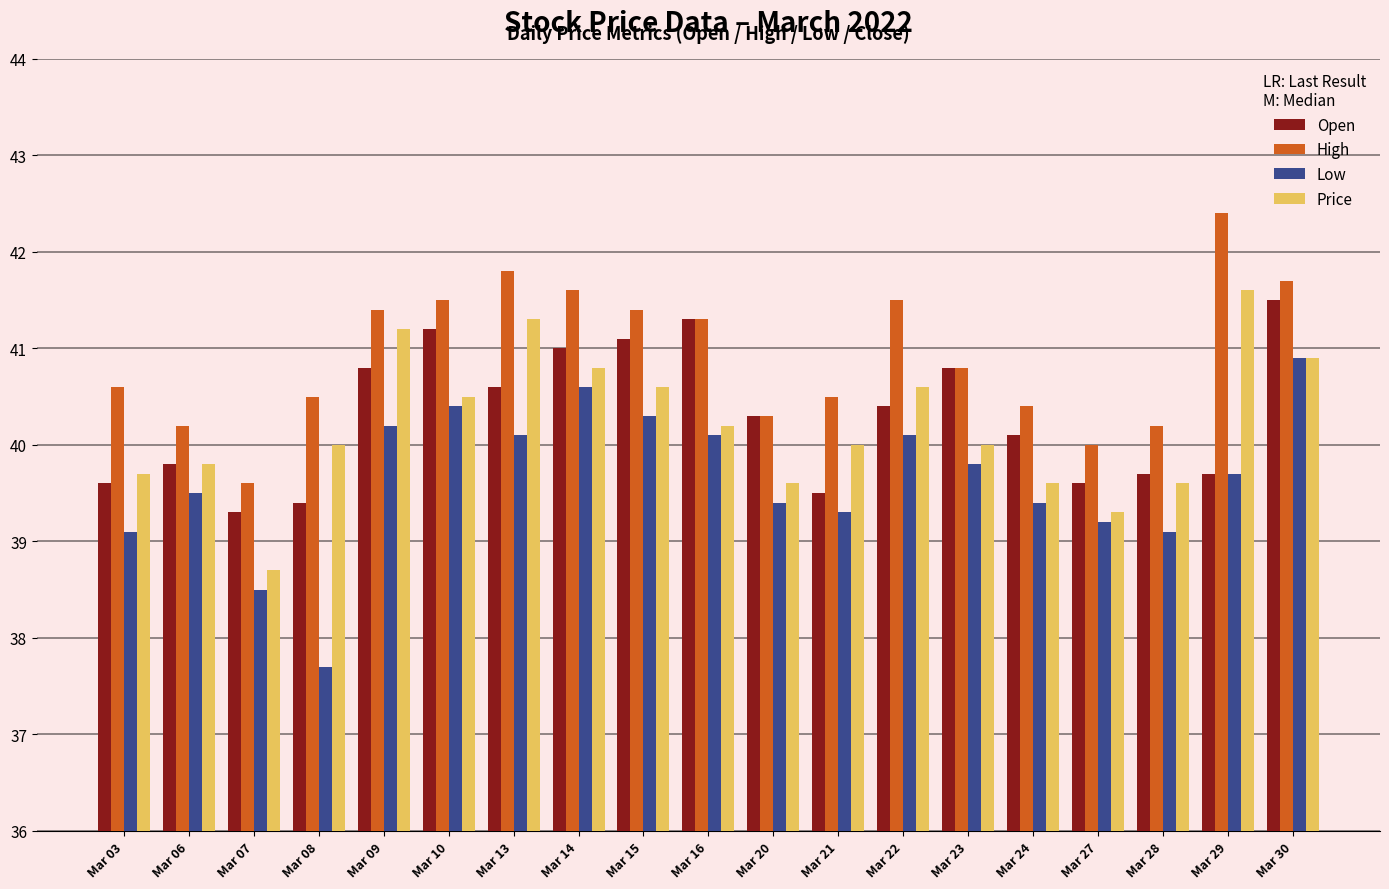

True or false: Low has a value of 66.2 at Mar 21.

False